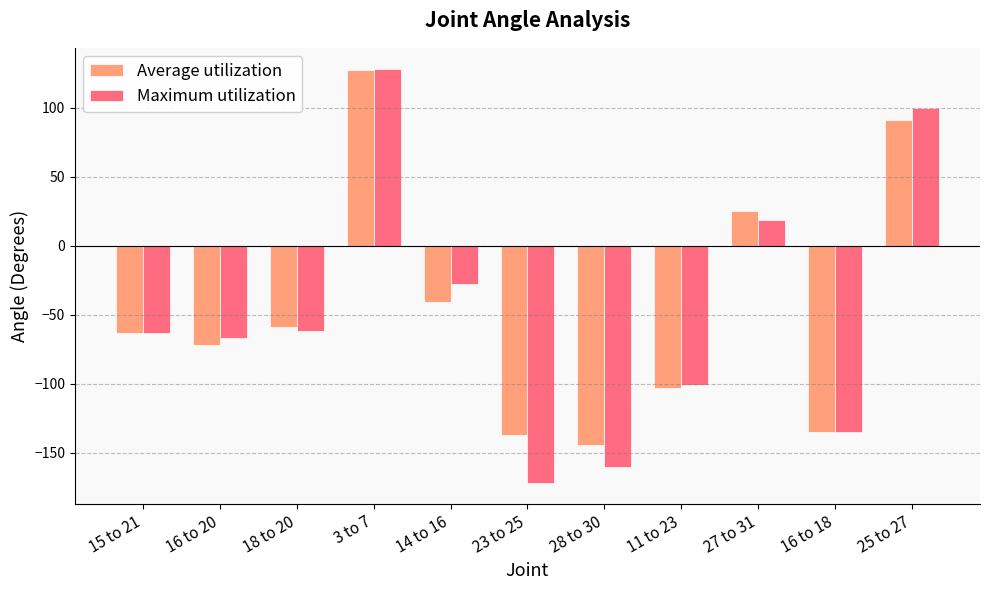

At how many categories does at least one series exceed 0?

3